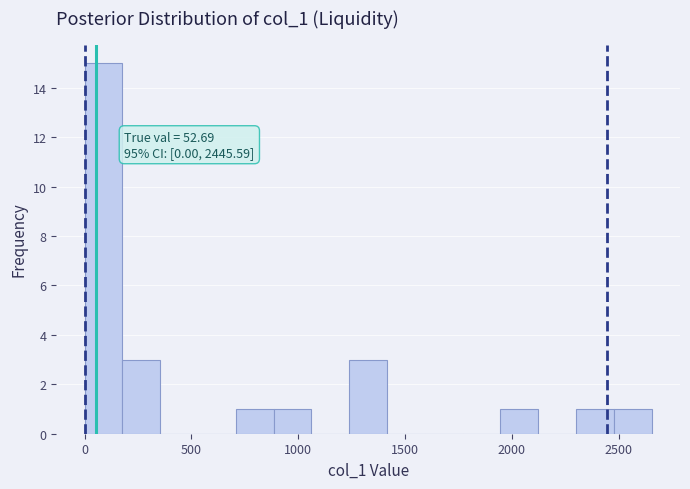

Read against the x-axis, roughly where is the centre of the tallest bar?

100